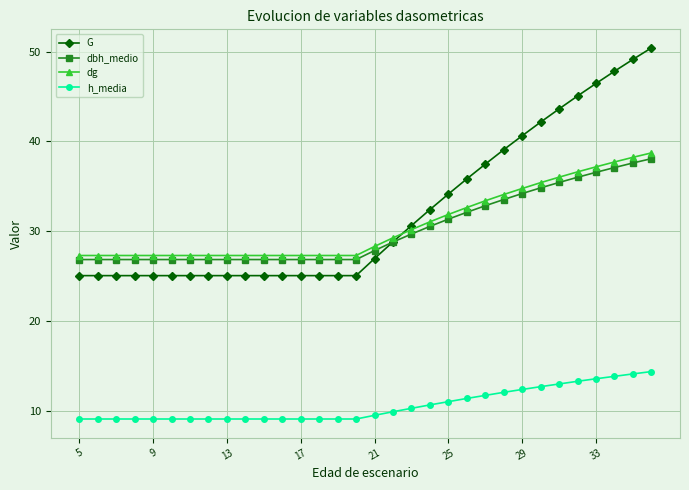

True or false: dbh_medio and h_media cross at least once.

False